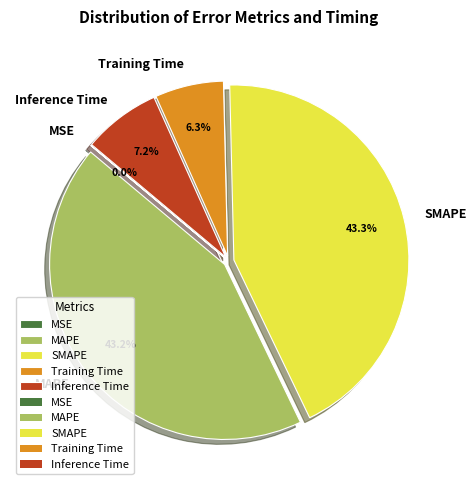

Which has a higher value, MAPE or Inference Time?

MAPE